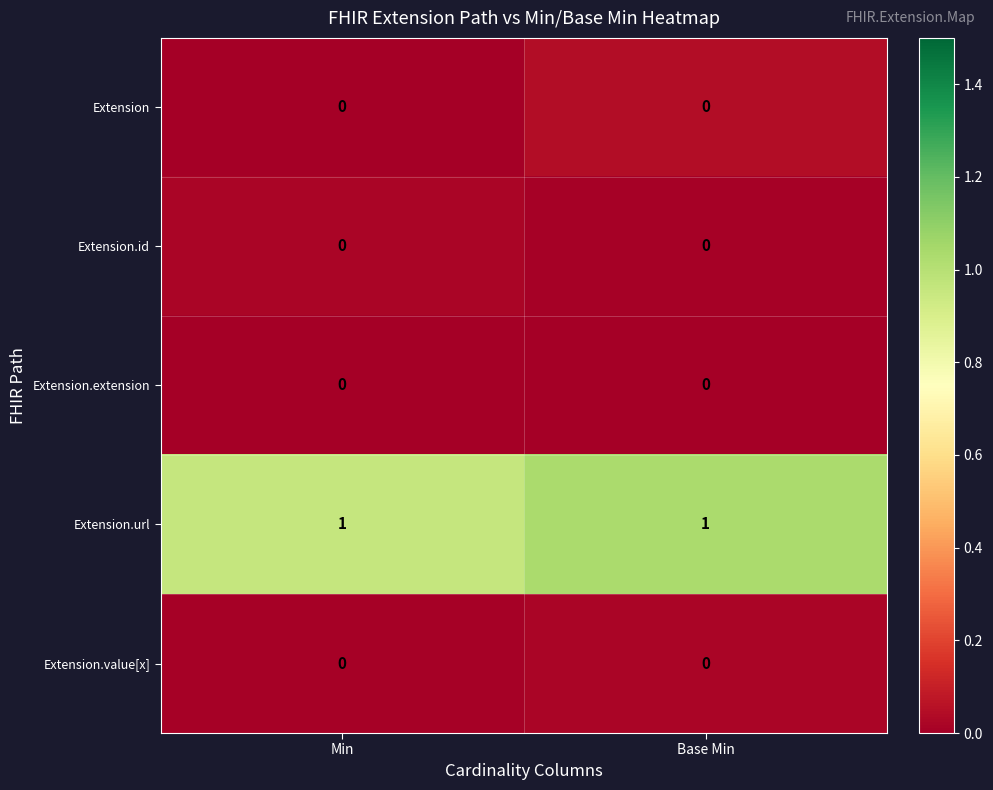

True or false: Extension.extension has a value of 0 at Min.

True